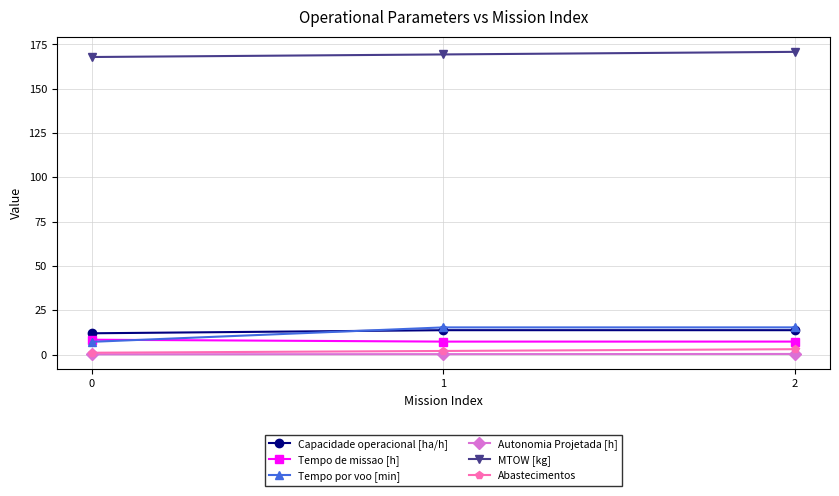

Which series has the largest total across all categories?

MTOW [kg]